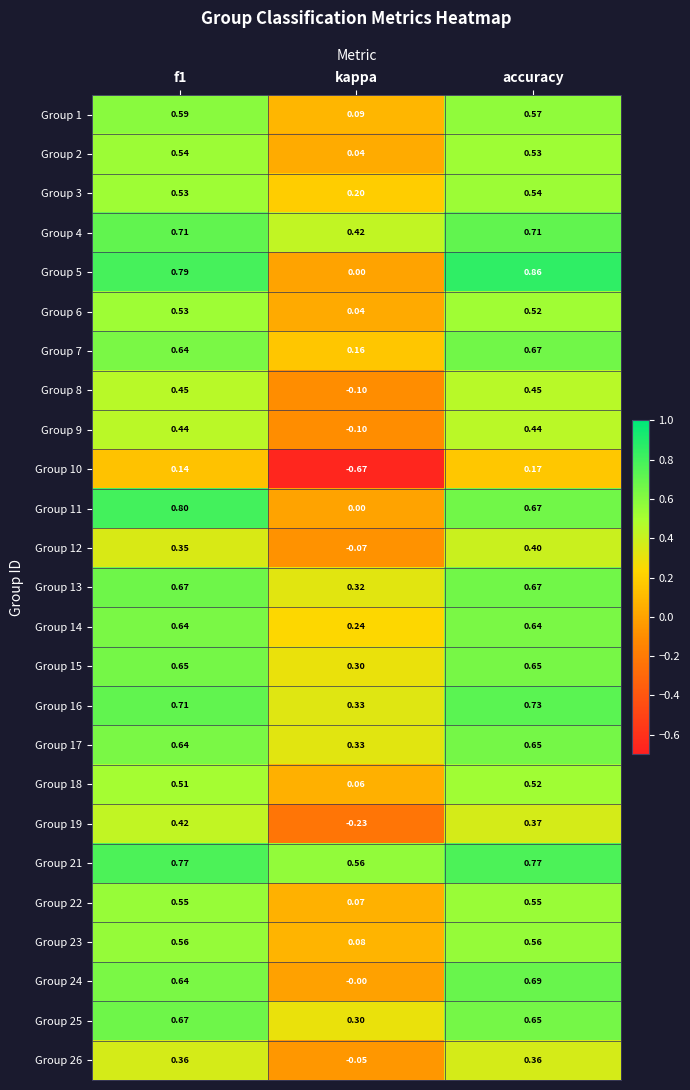

At which label is Group 17 closest to 0?

kappa